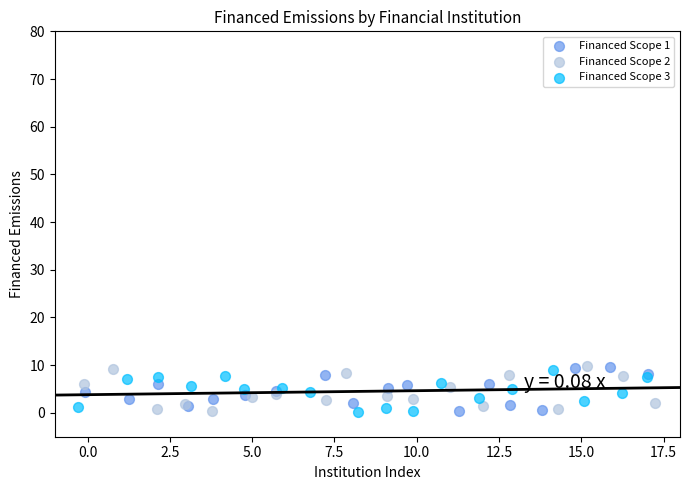

What are all the series names shown in the legend?

Financed Scope 1, Financed Scope 2, Financed Scope 3